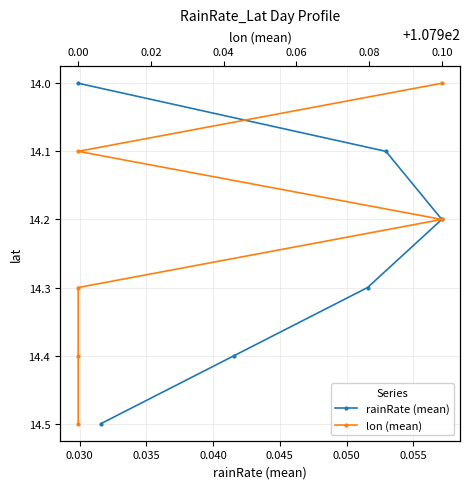

True or false: rainRate (mean) and lon (mean) intersect in this chart.

False